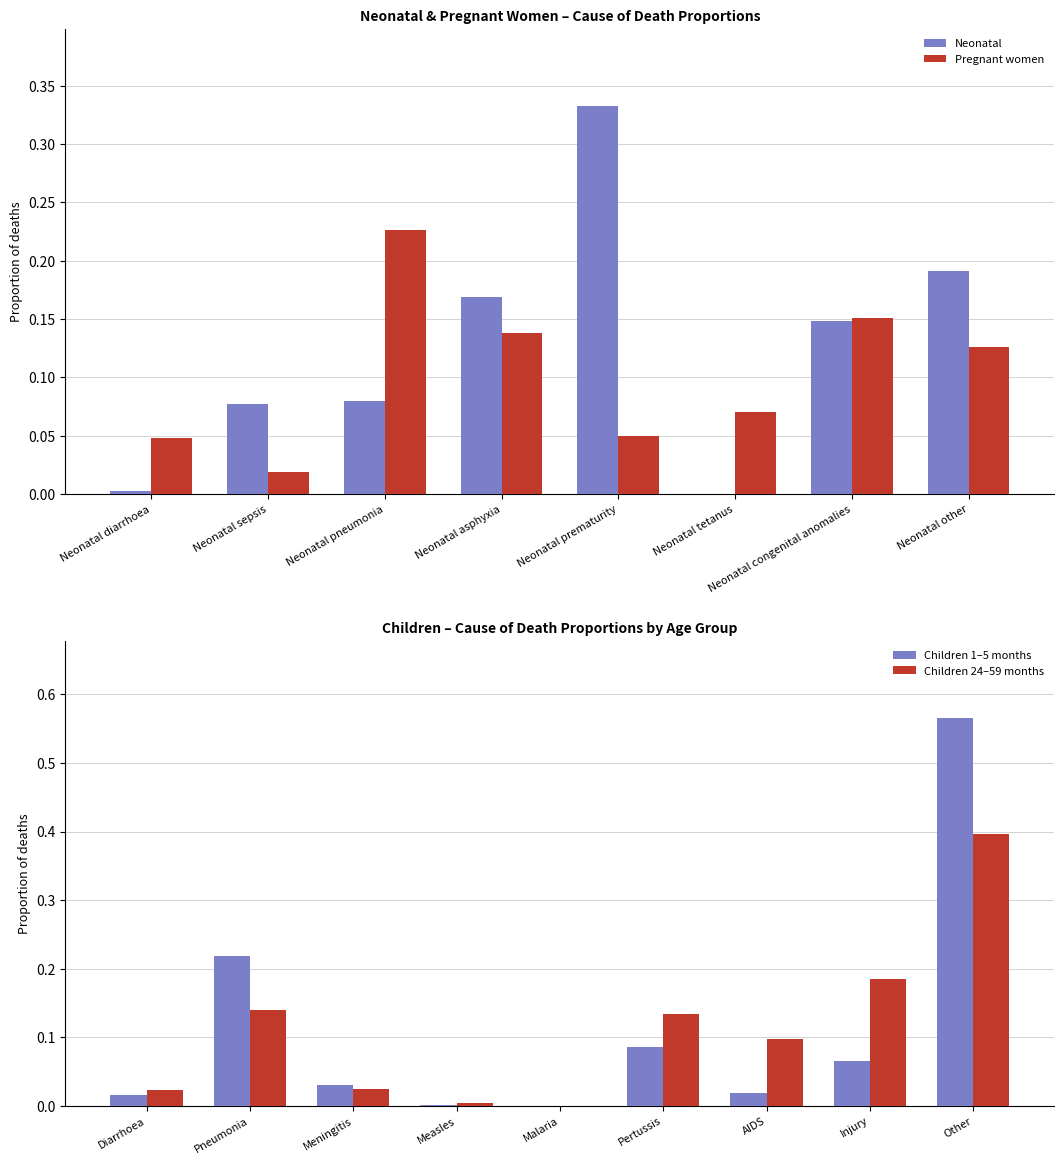

Is the value of Pregnant women at Neonatal asphyxia greater than the value of Neonatal at Neonatal asphyxia?

No